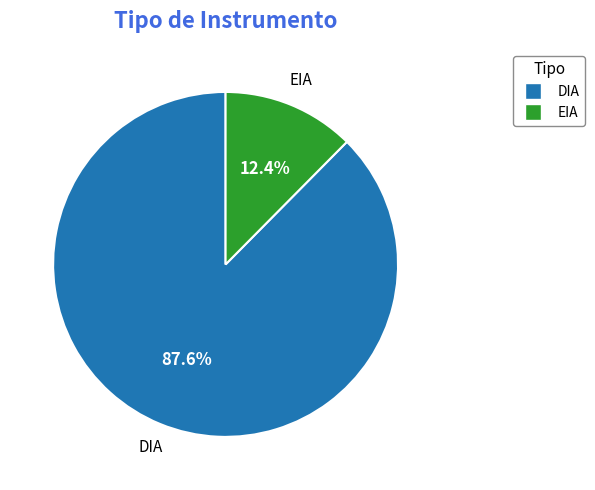

Combined, do DIA and EIA account for over 50%?

Yes